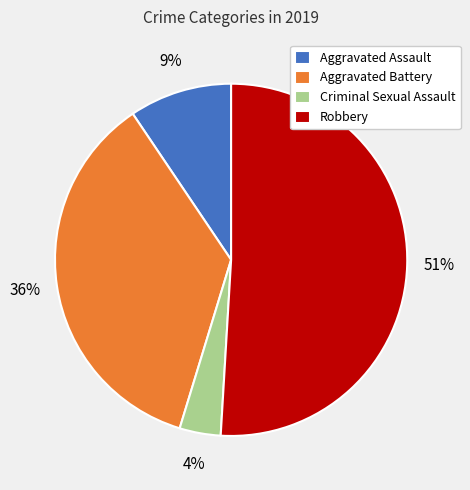

How many slices are in this pie chart?

4